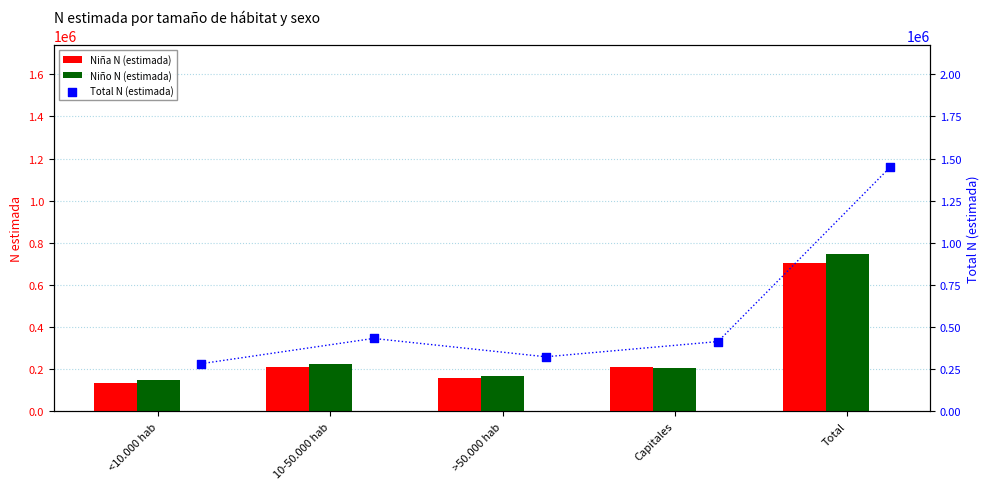

At how many categories does at least one series exceed 1215408?

1